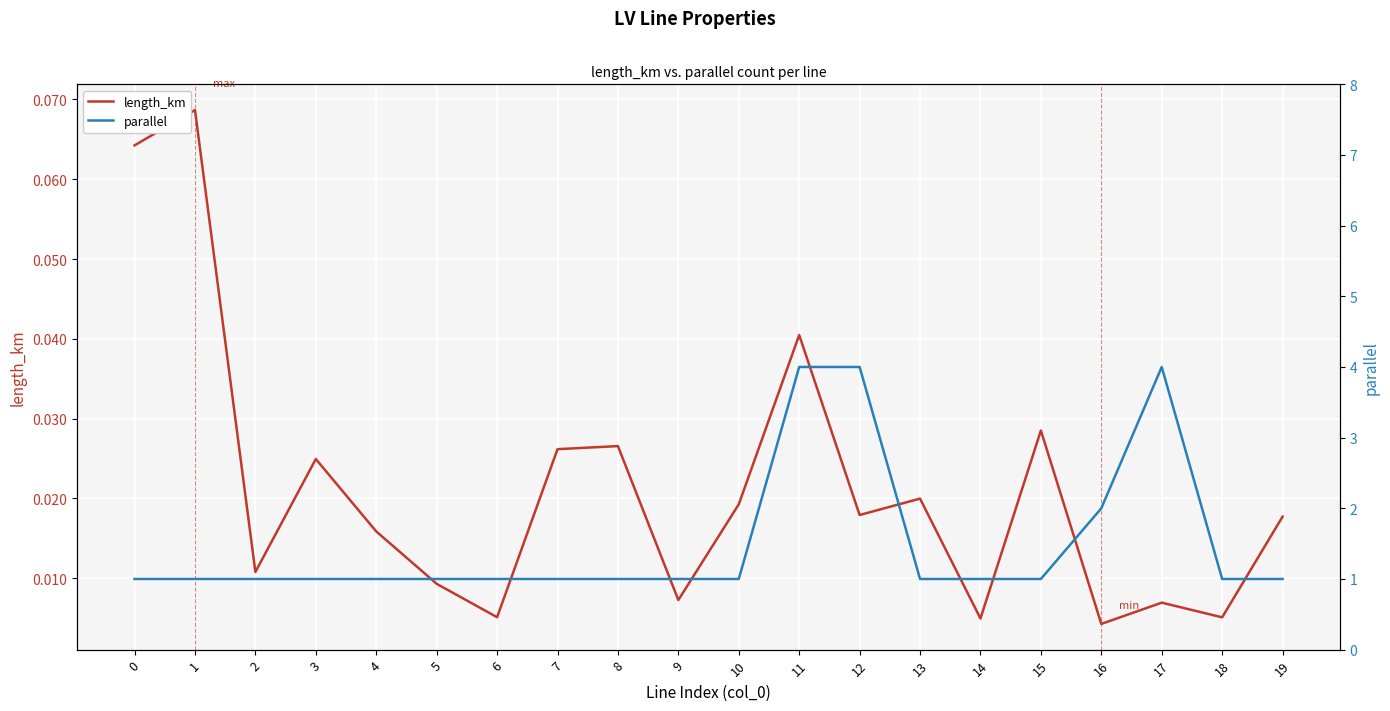

What is the approximate value of parallel at 10?

1.0